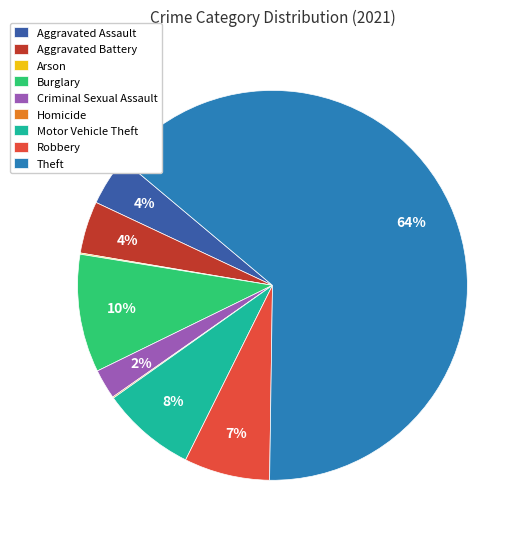

Between Aggravated Battery and Motor Vehicle Theft, which is larger?

Motor Vehicle Theft